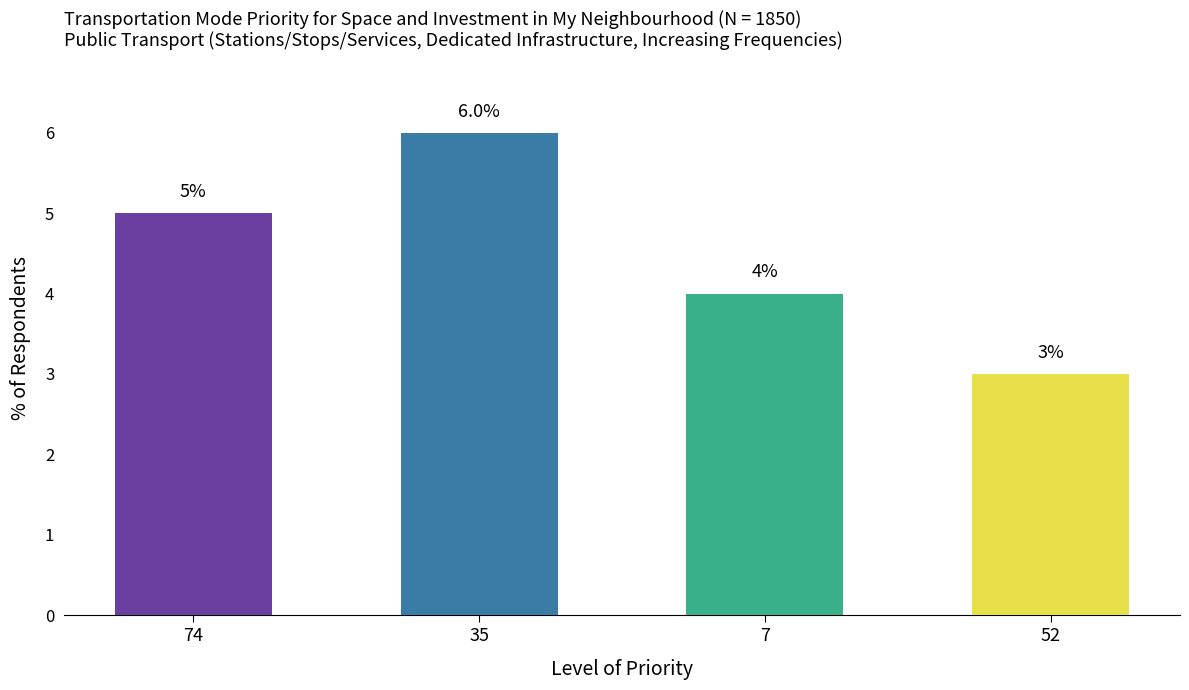

List the labels in order of value, largest first.

35, 74, 7, 52